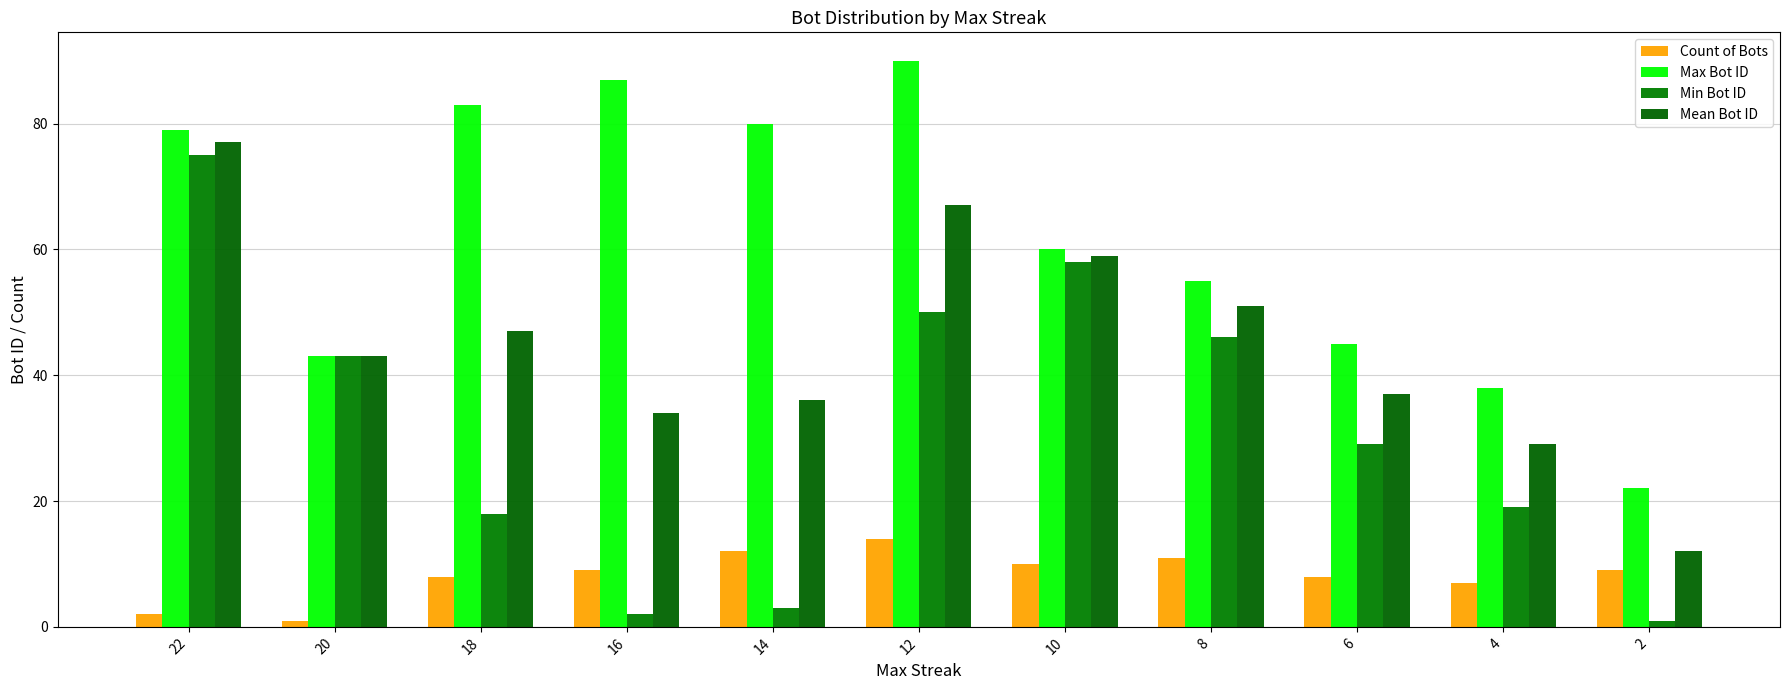

Is it true that Min Bot ID equals 28 at 18?

False